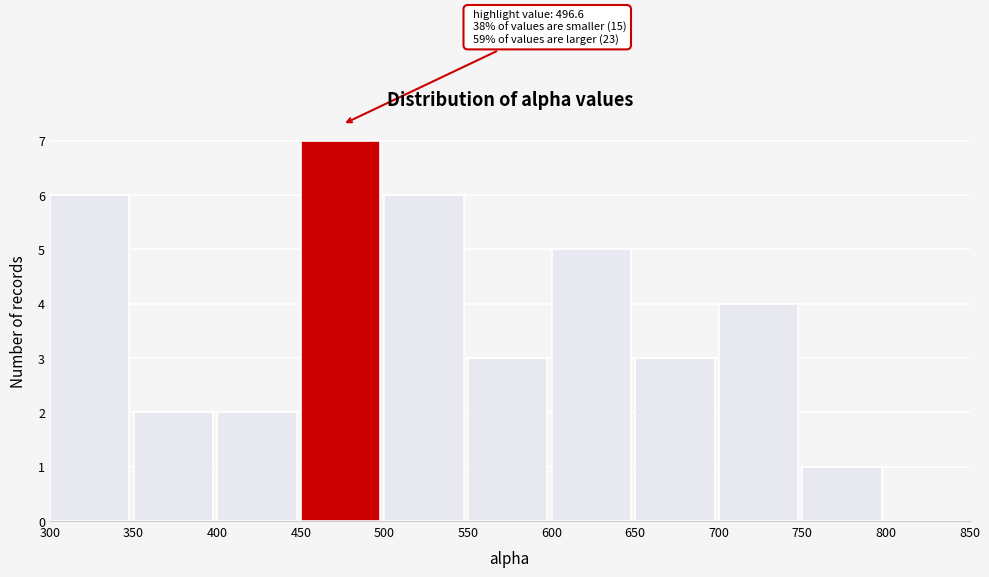

Which range on the x-axis has the tallest bar?

450 to 500